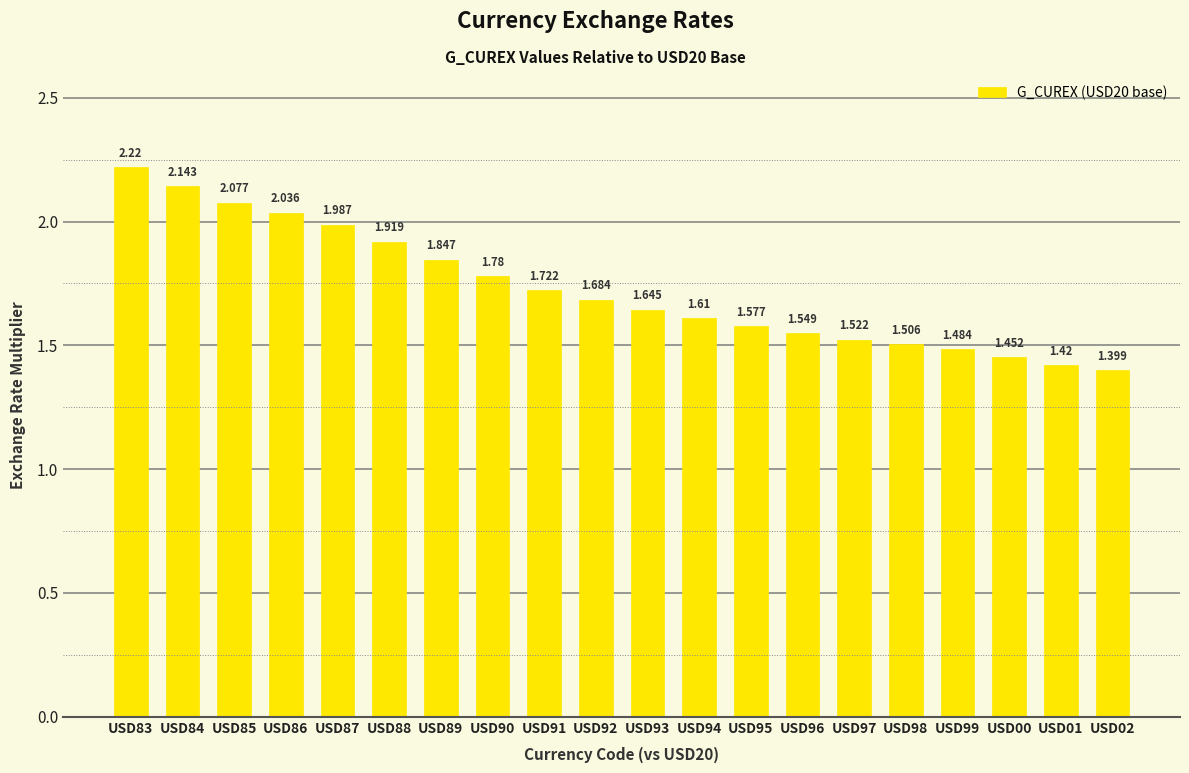

What is the value of the 7th bar from the left?

1.8